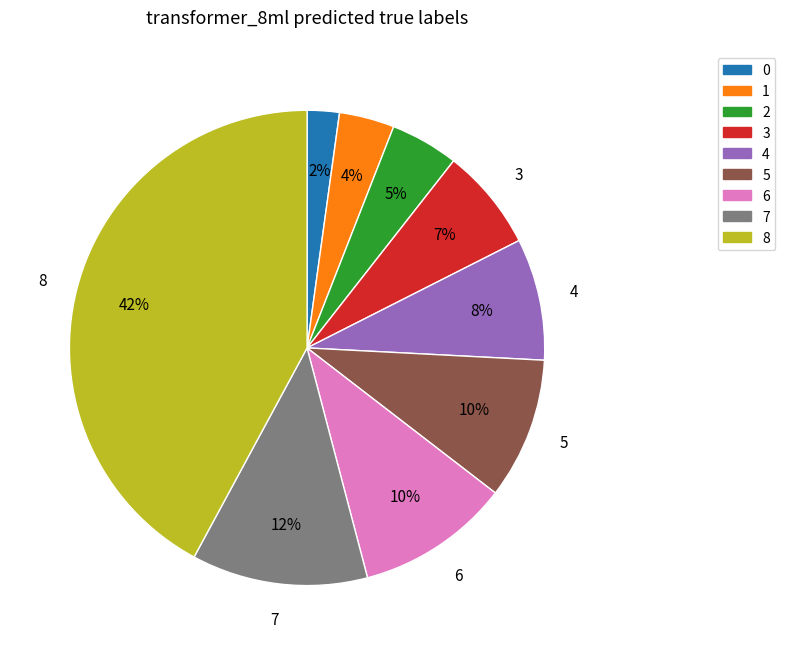

True or false: 5 accounts for 1% of the total.

False